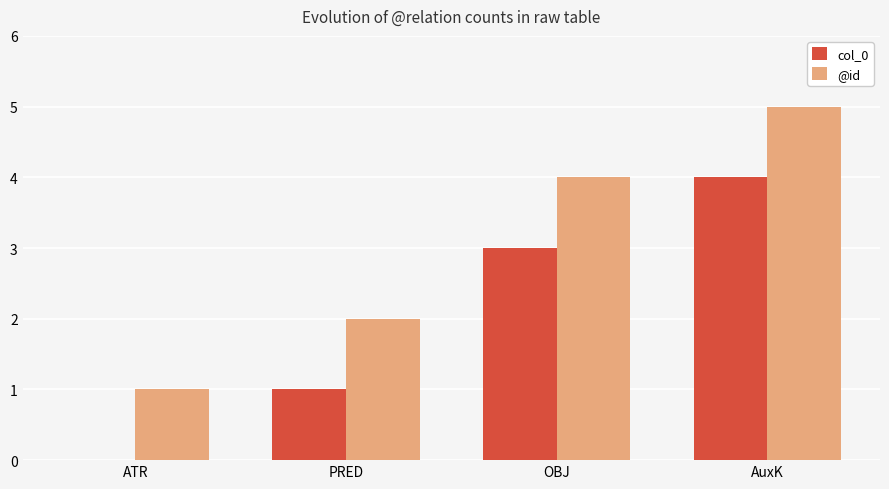

Is the value of @id at OBJ greater than the value of col_0 at OBJ?

Yes